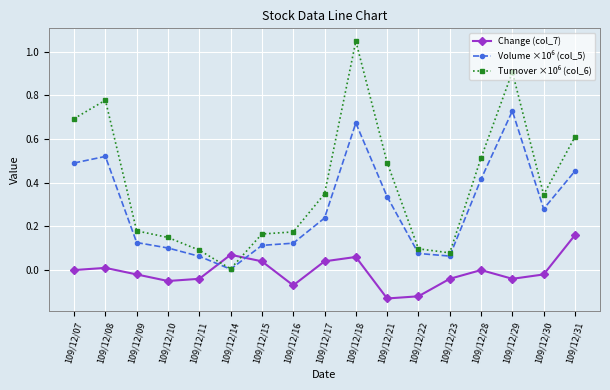

Which series changed the most between 109/12/21 and 109/12/31?

Change (col_7)